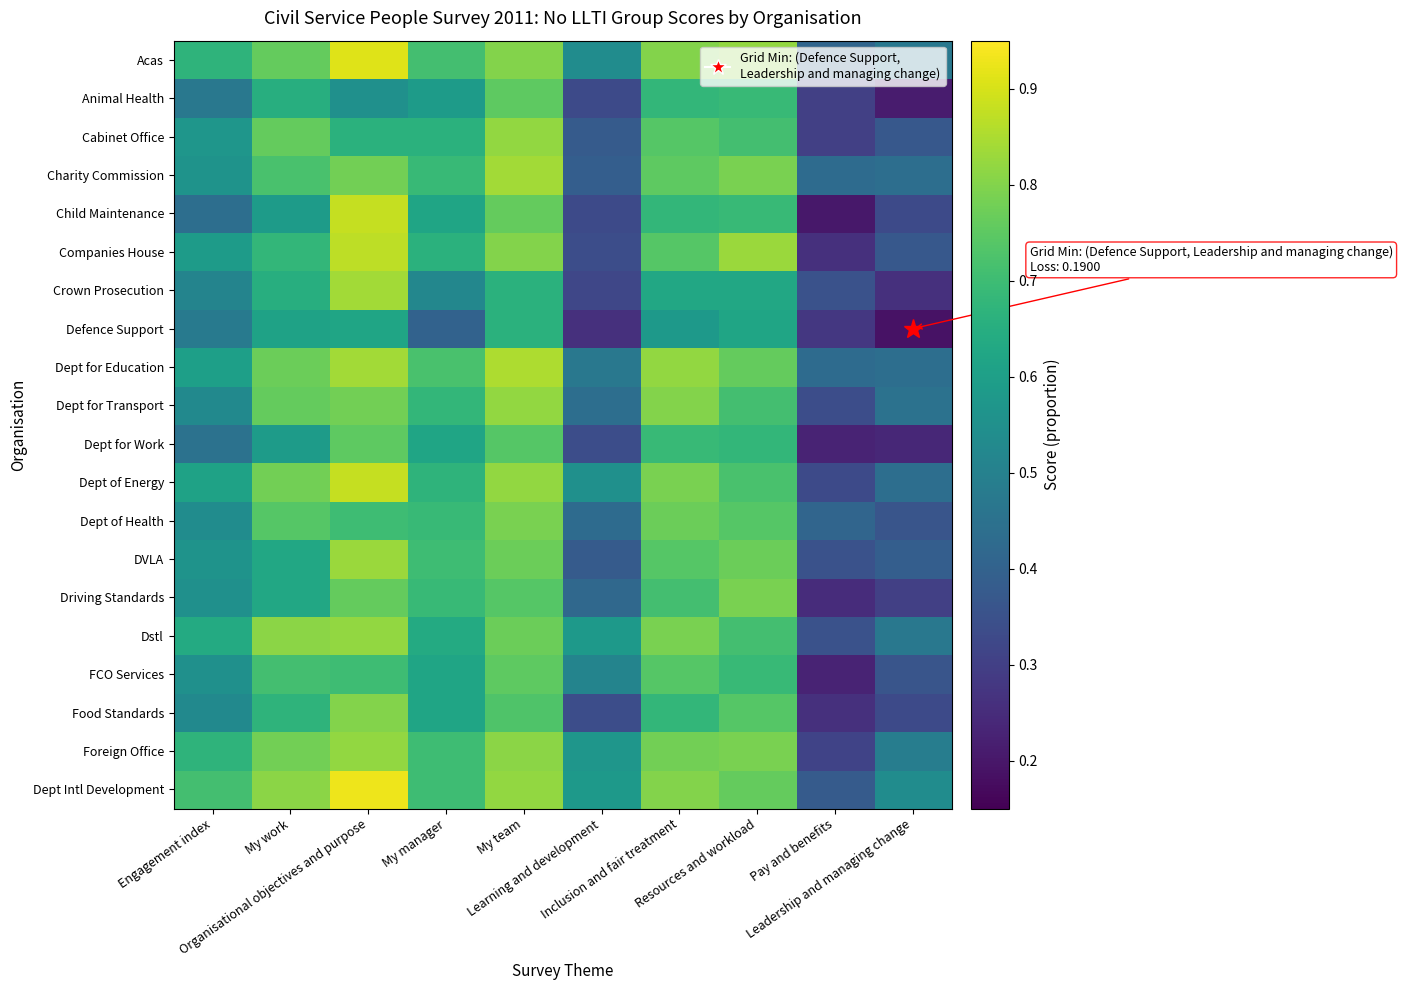

At My team, list the series in order from largest to smallest.

Dept for Education, Charity Commission, Cabinet Office, Dept for Transport, Dept of Energy, Dept Intl Development, Foreign Office, Acas, Companies House, Dept of Health, DVLA, Dstl, Child Maintenance, Animal Health, FCO Services, Dept for Work, Driving Standards, Food Standards, Crown Prosecution, Defence Support